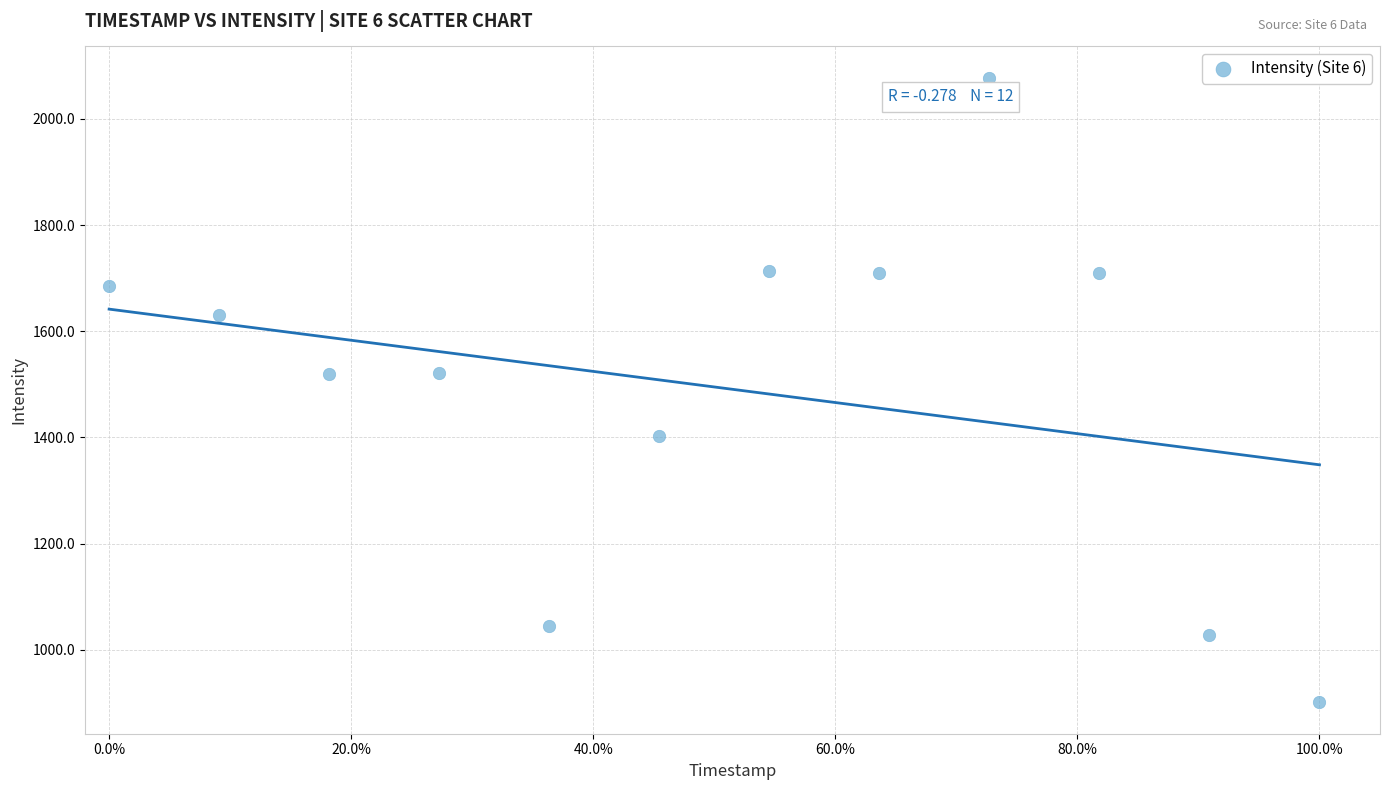

What is the range of X values (max minus min)?

1.0